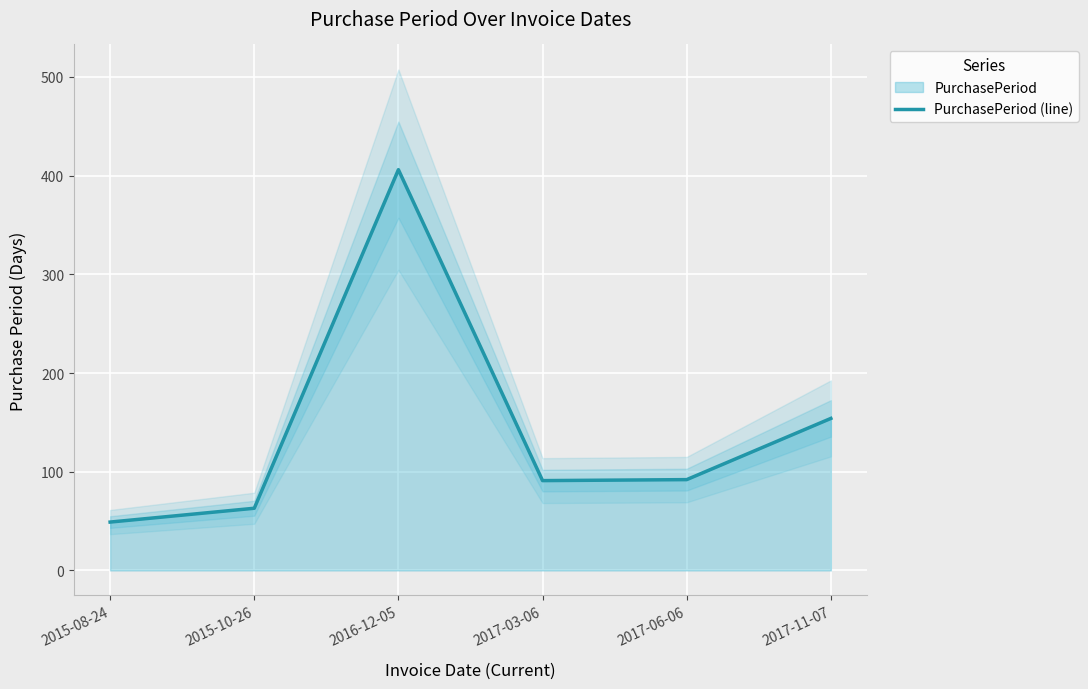

What is the minimum value shown in the chart?

49